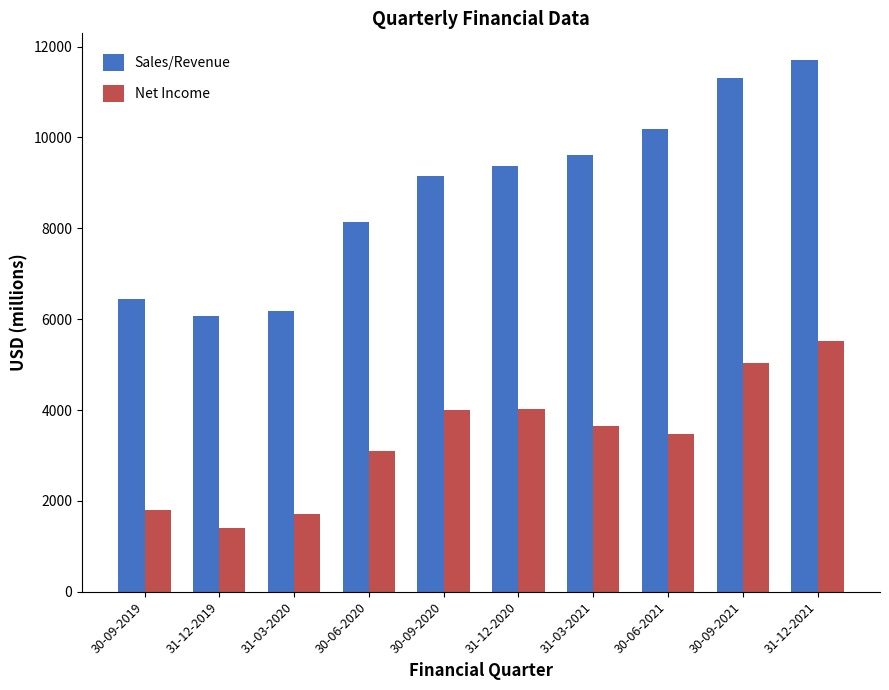

Between 31-03-2020 and 30-06-2020, which series saw the biggest shift?

Sales/Revenue